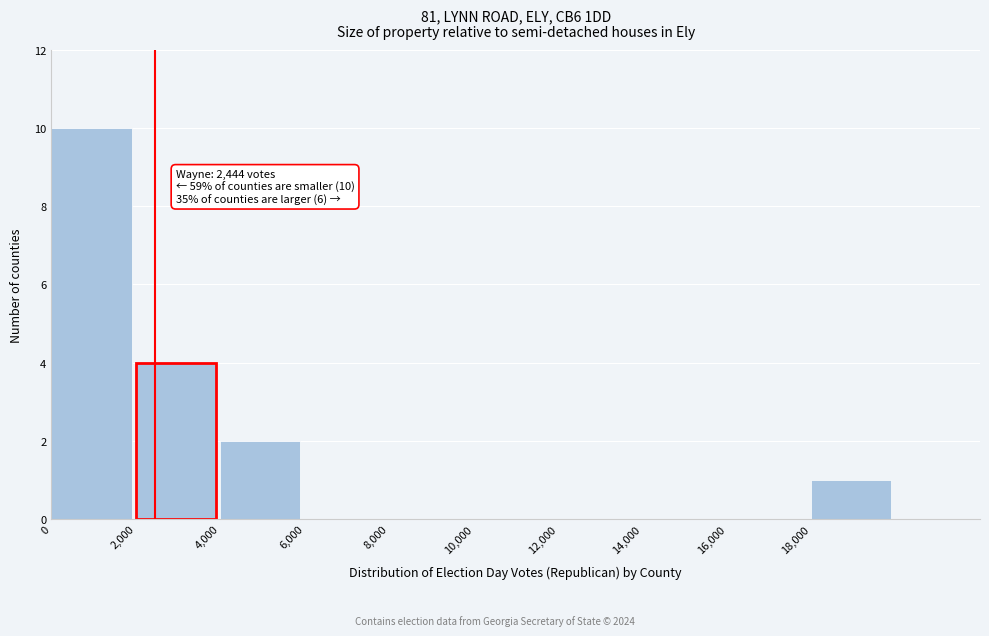

Over which range of the x-axis is the bar tallest?

0 to 2000